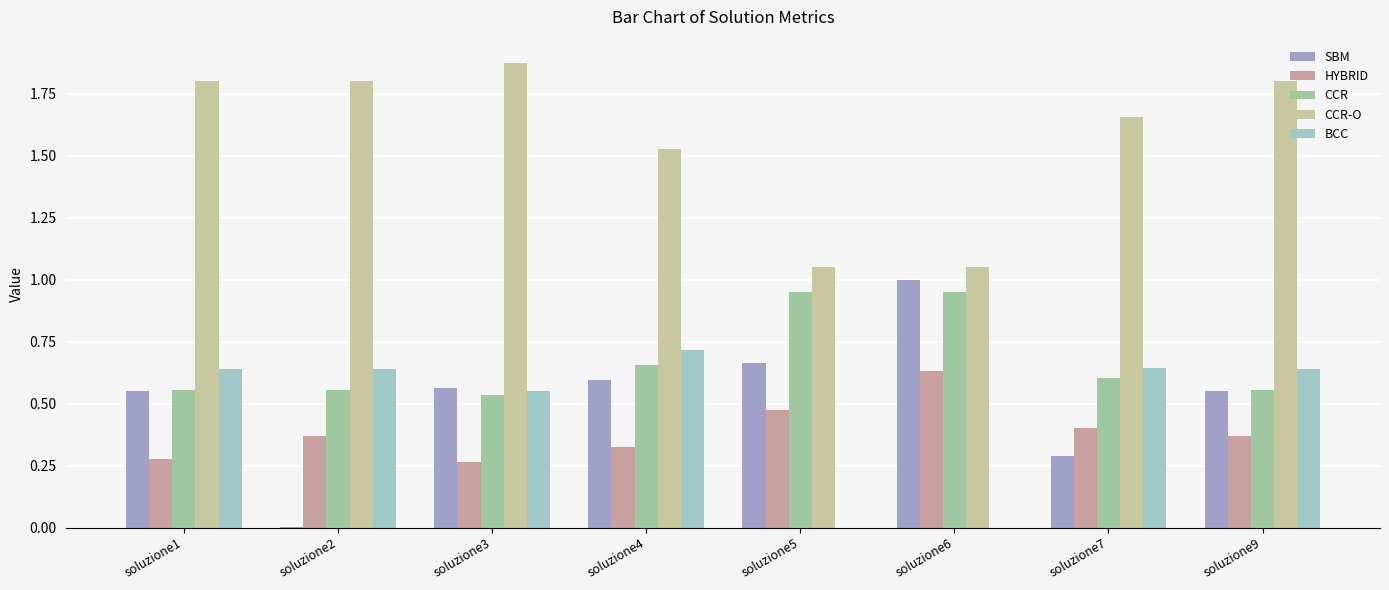

Is it true that CCR equals 0.6 at soluzione2?

True